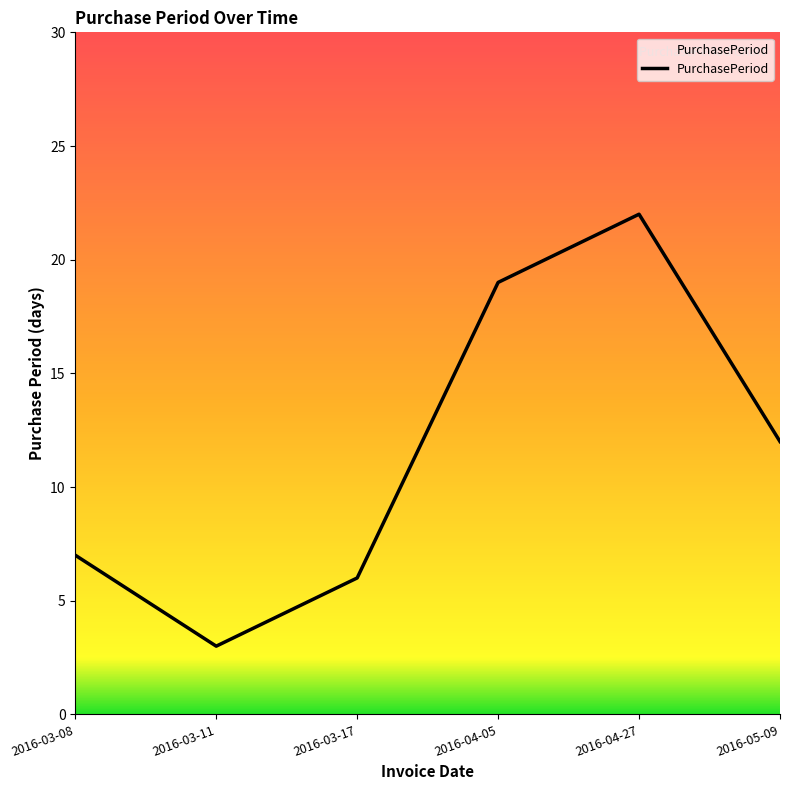

How many lines are shown in the chart?

1